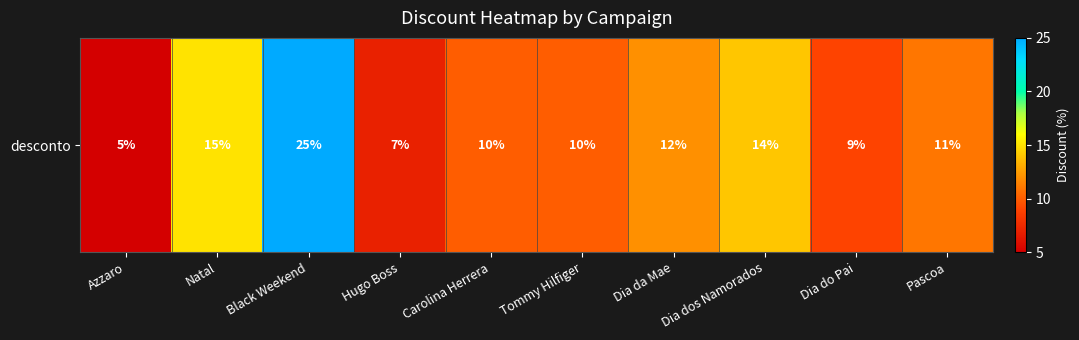

Reading left to right, what are all the values shown in this chart?

5	15	25	7	10	10	12	14	9	11